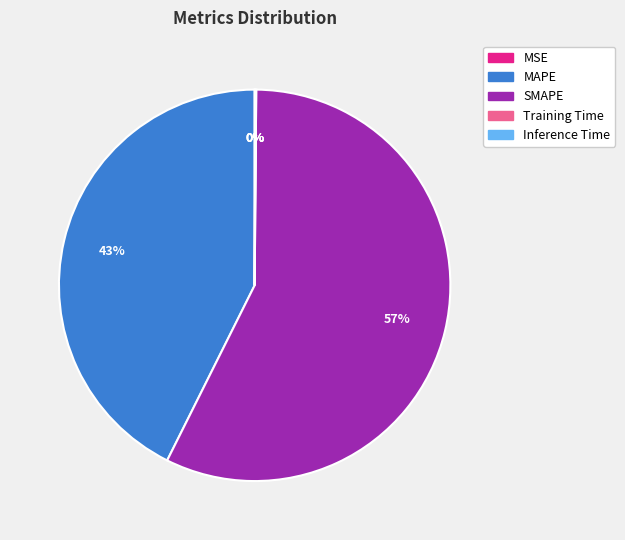

To the nearest percent, what percentage of the pie is SMAPE?

57%